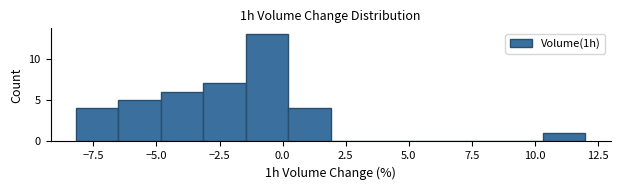

Read against the x-axis, roughly where is the centre of the tallest bar?

-0.5